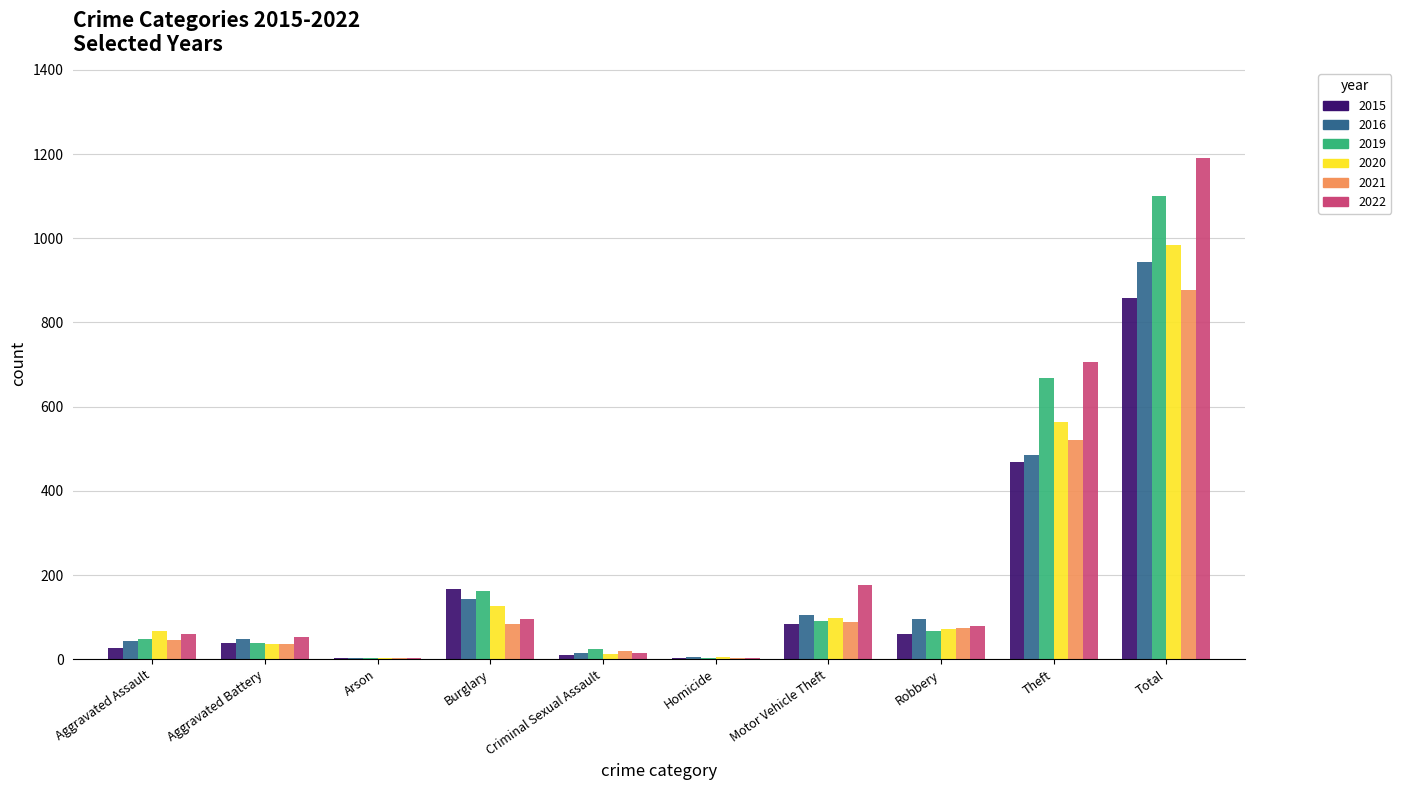

What is the sum of all 2022 values?

2380